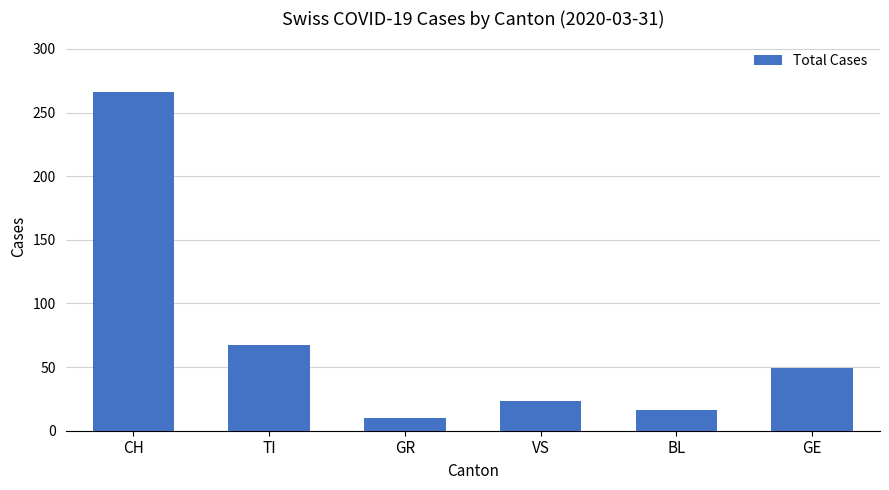

What is the change in value from TI to GR?

-57